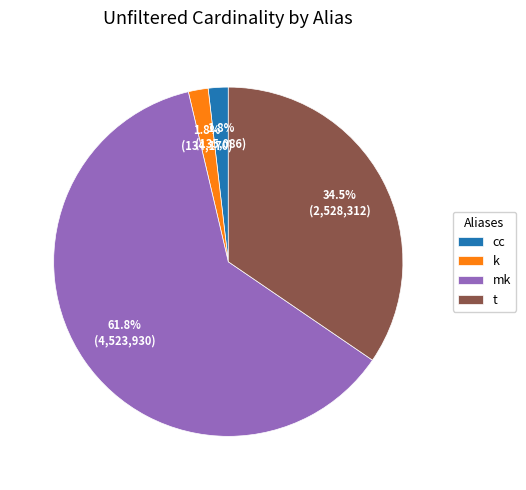

To the nearest percent, what is the average slice percentage?

25%